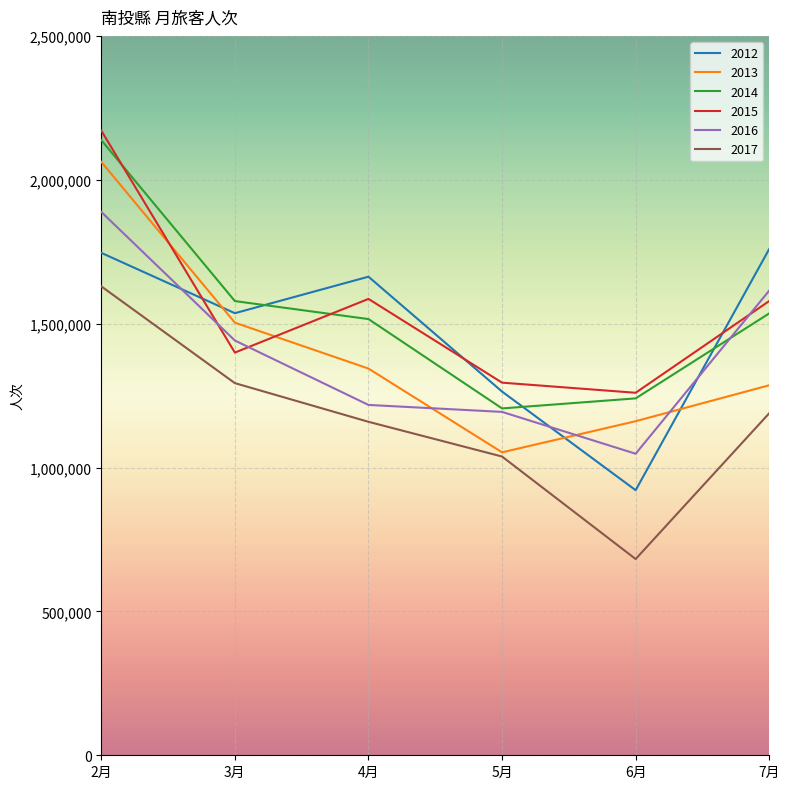

Does the chart display data point markers on the line(s)?

No